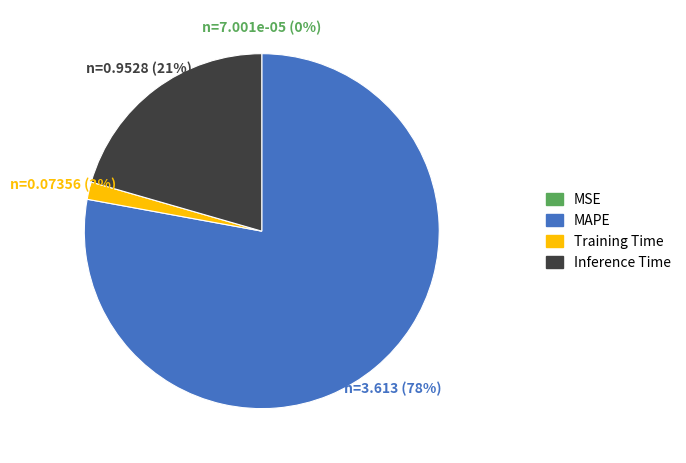

Is the sum of Training Time and MAPE greater than half?

Yes